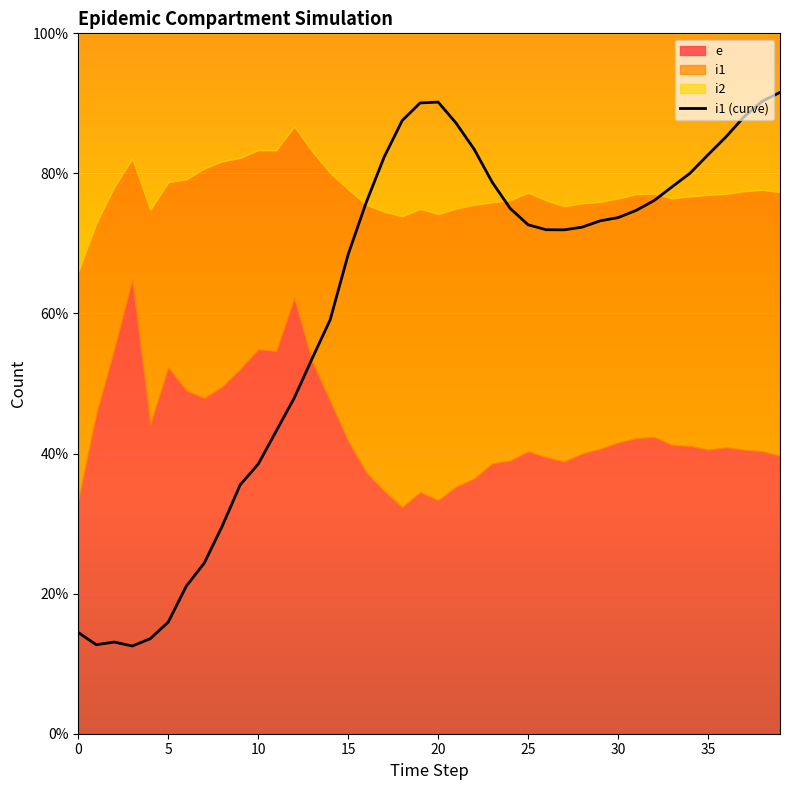

Reading left to right, what are all the values shown in this chart?

14.5	12.7	13.1	12.5	13.6	15.9	21.1	24.4	29.6	35.5	38.5	43.2	47.9	53.6	59.1	68.4	75.8	82.3	87.5	90.1	90.2	87.2	83.5	78.8	75.0	72.7	72.0	71.9	72.3	73.2	73.7	74.7	76.1	78.1	80.0	82.7	85.2	88.1	90.3	91.6